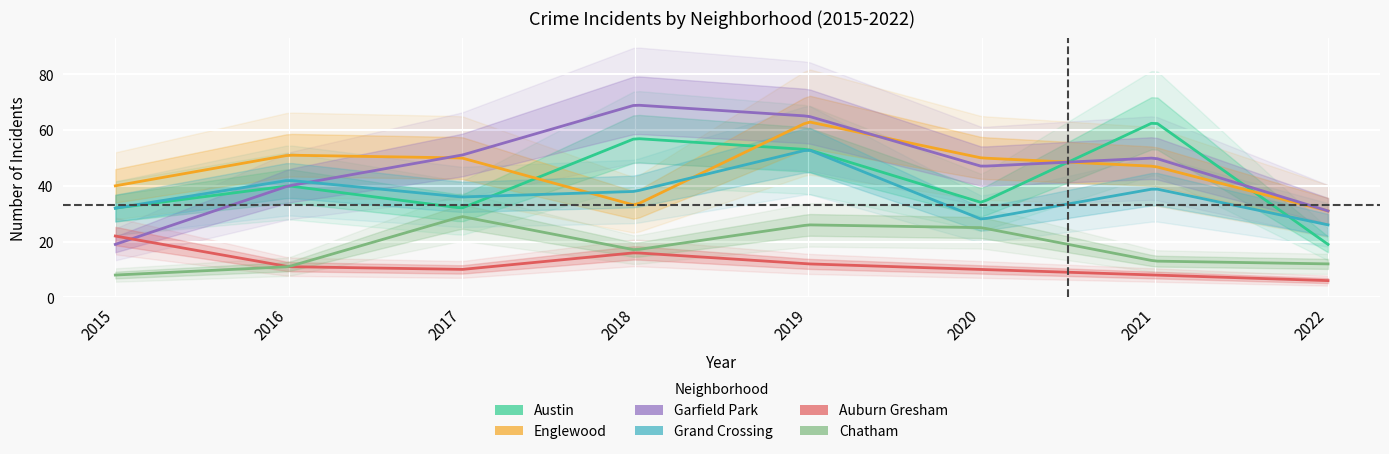

Where is the first local maximum for Chatham?

2017